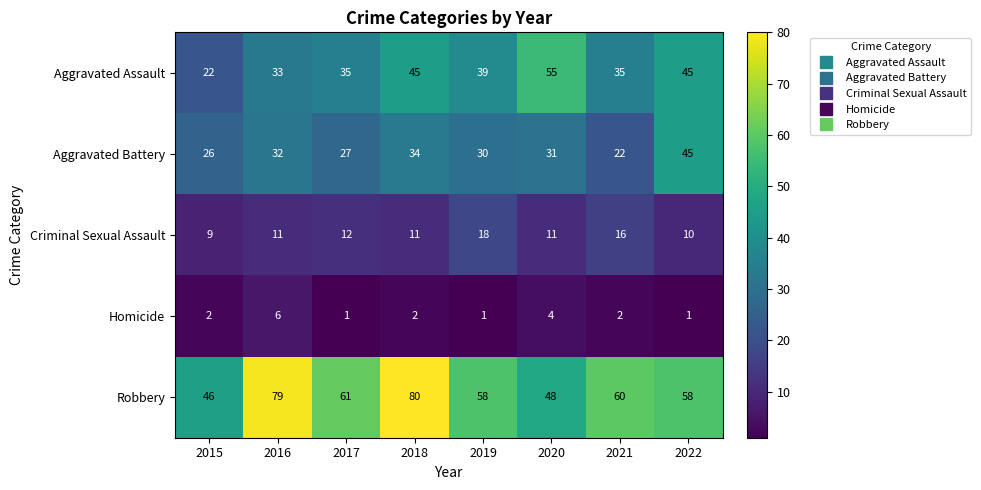

What is the lowest value of the Aggravated Battery series?

22